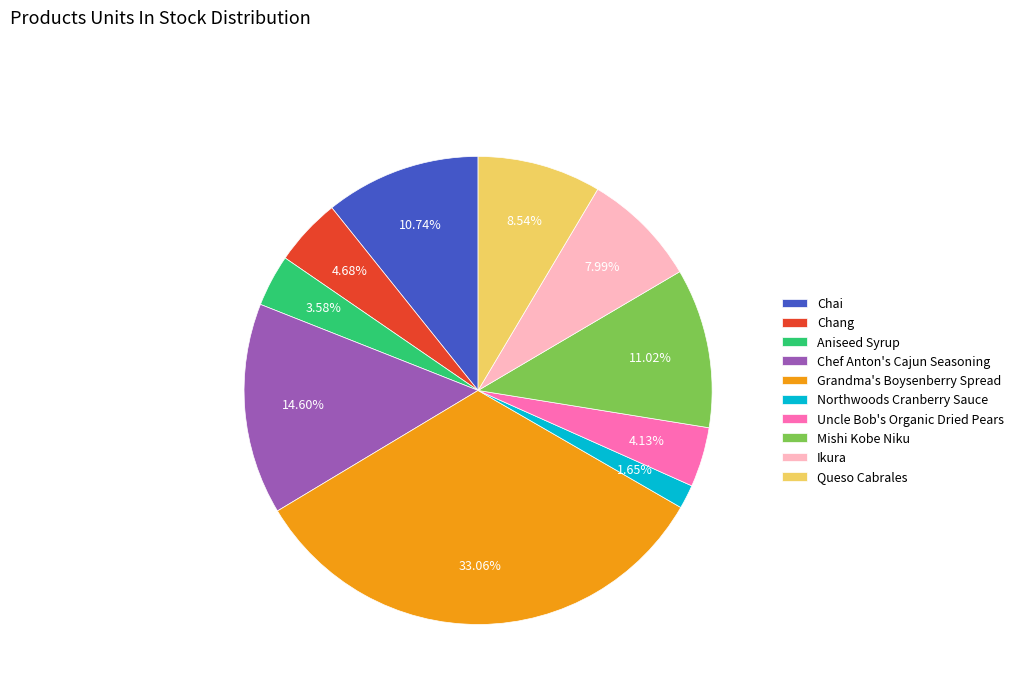

What is the largest slice in the pie chart?

Grandma's Boysenberry Spread